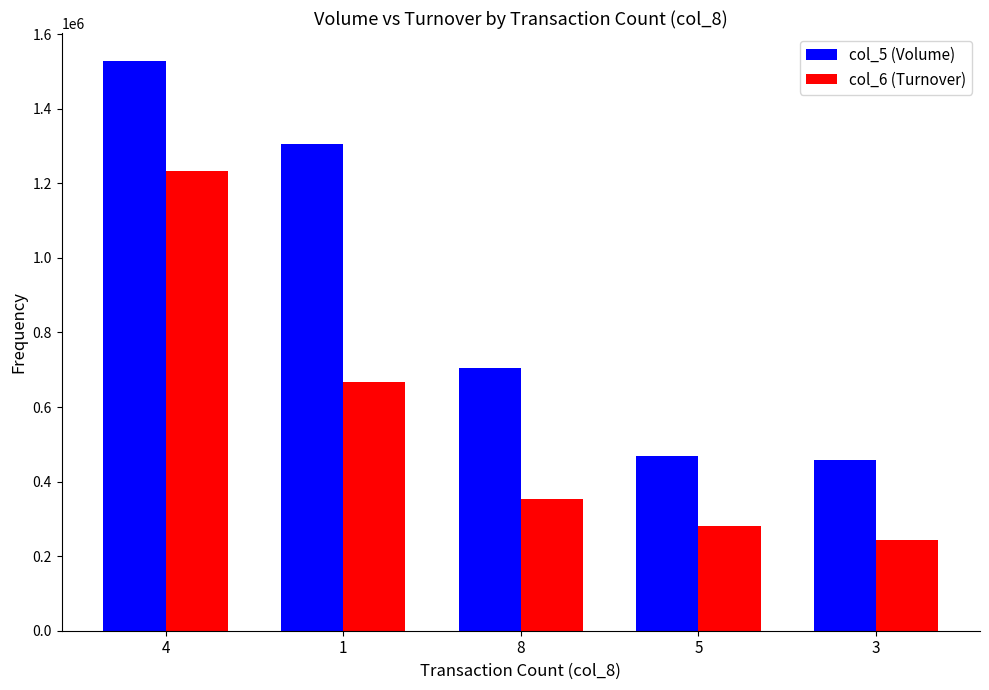

How many values in the col_5 (Volume) series are below 705000?

2